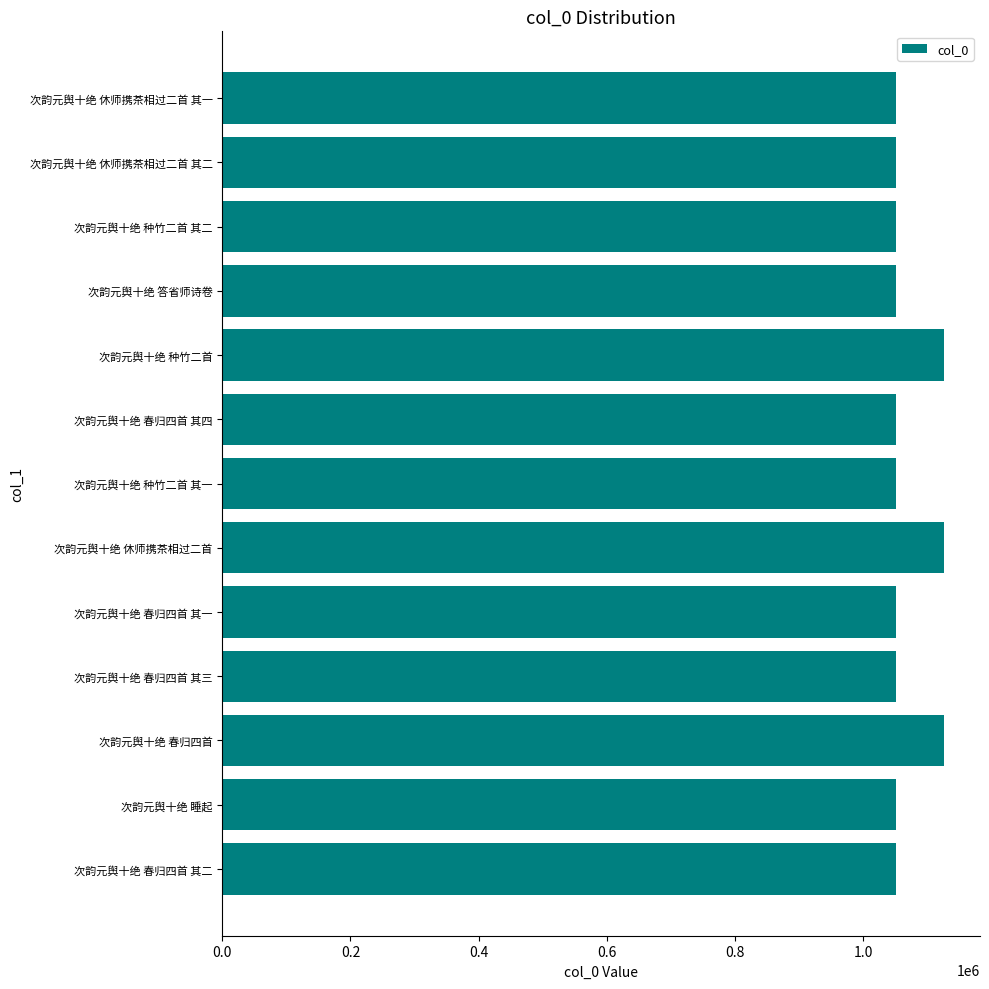

What is the sum of the values at 次韵元舆十绝 休师携茶相过二首 其二 and 次韵元舆十绝 春归四首 其四?

2101483